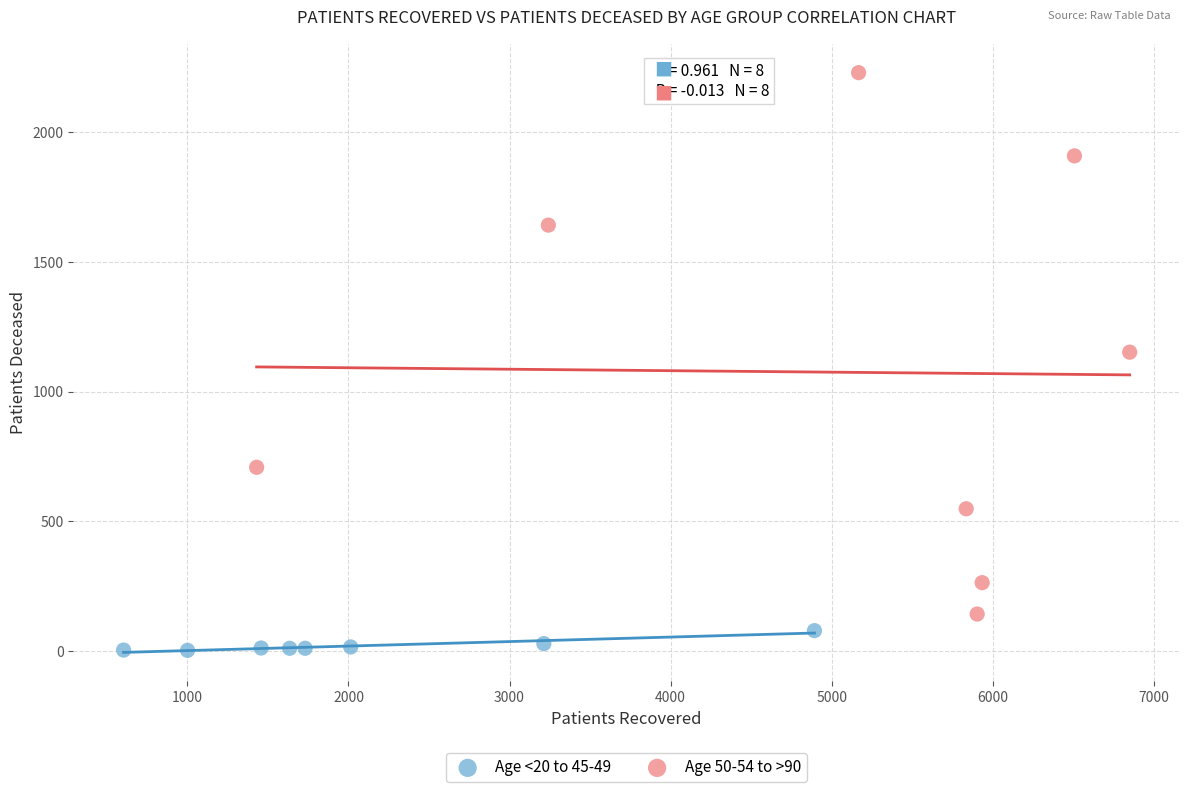

Which series reaches the minimum Y coordinate?

Age <20 to 45-49